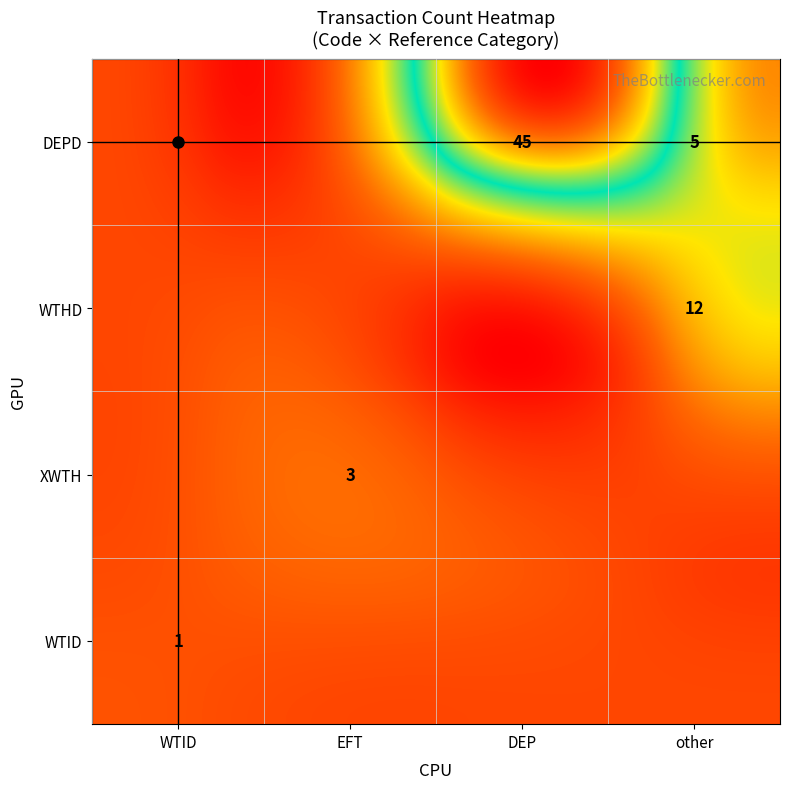

How many data points in WTHD are above 0?

1